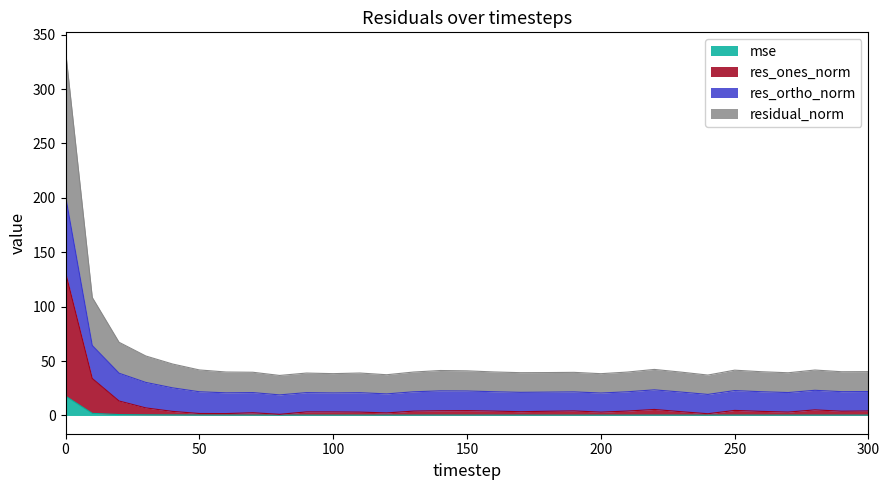

Is it true that mse equals 0.3 at 130?

True